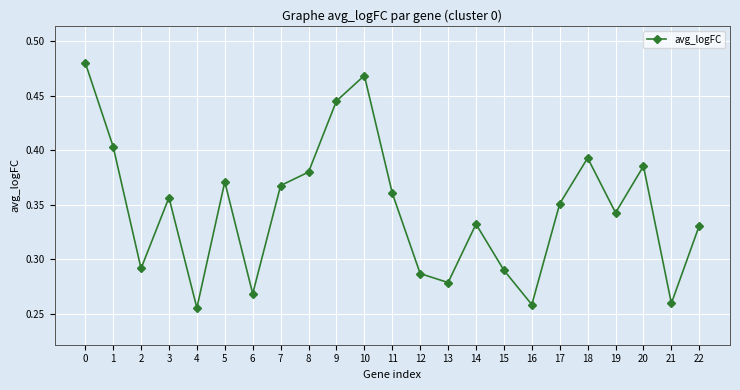

How many values are between 0 and 1?

23